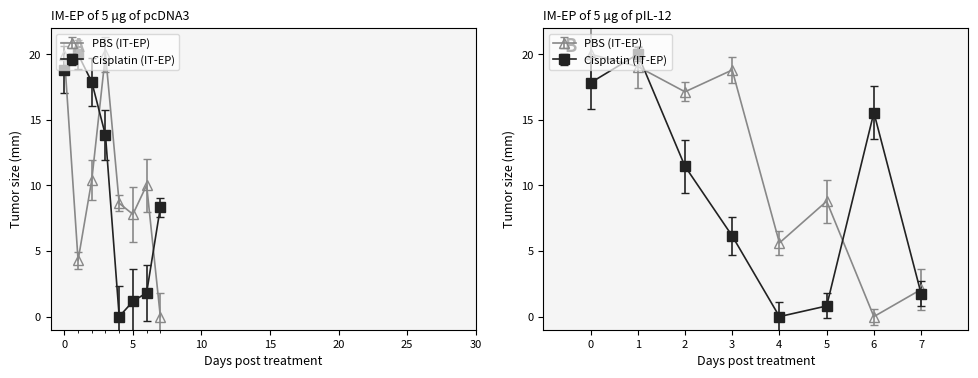

True or false: col_1 and col_2 cross at least once.

True